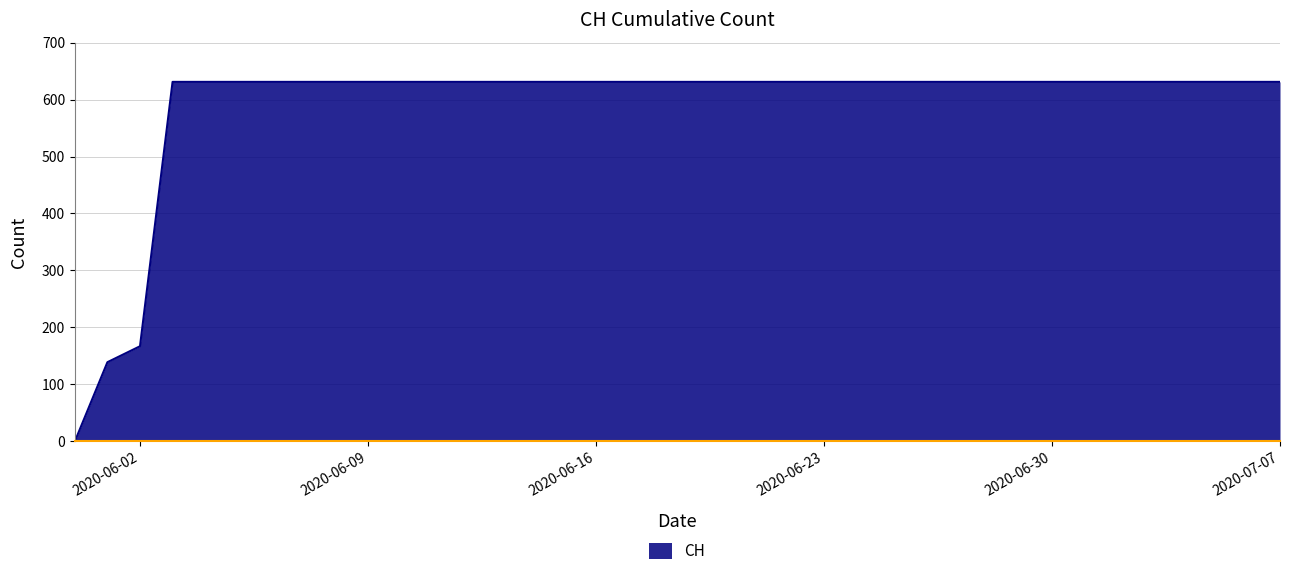

Does the chart have visible grid lines?

Yes